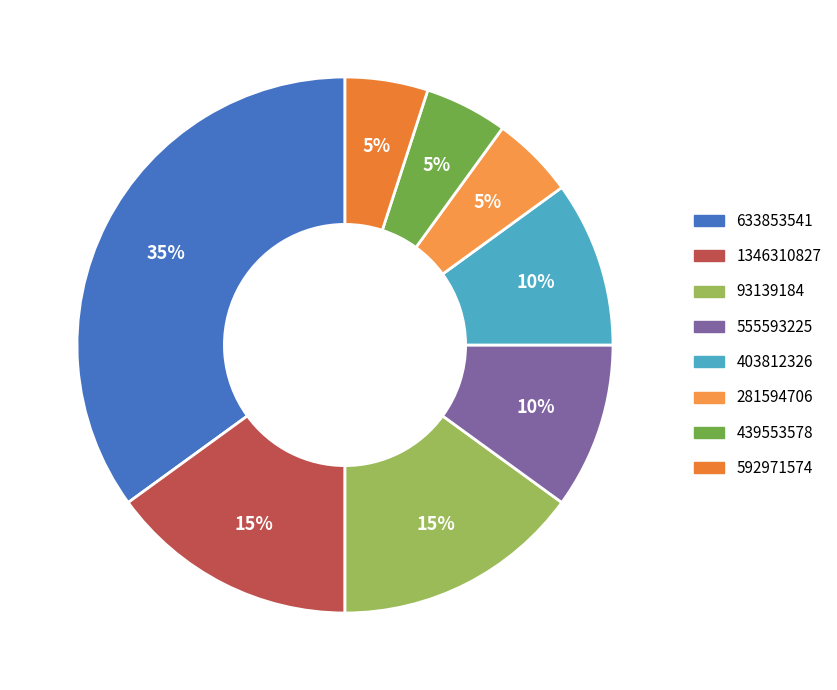

Is 592971574 the majority of the pie?

No